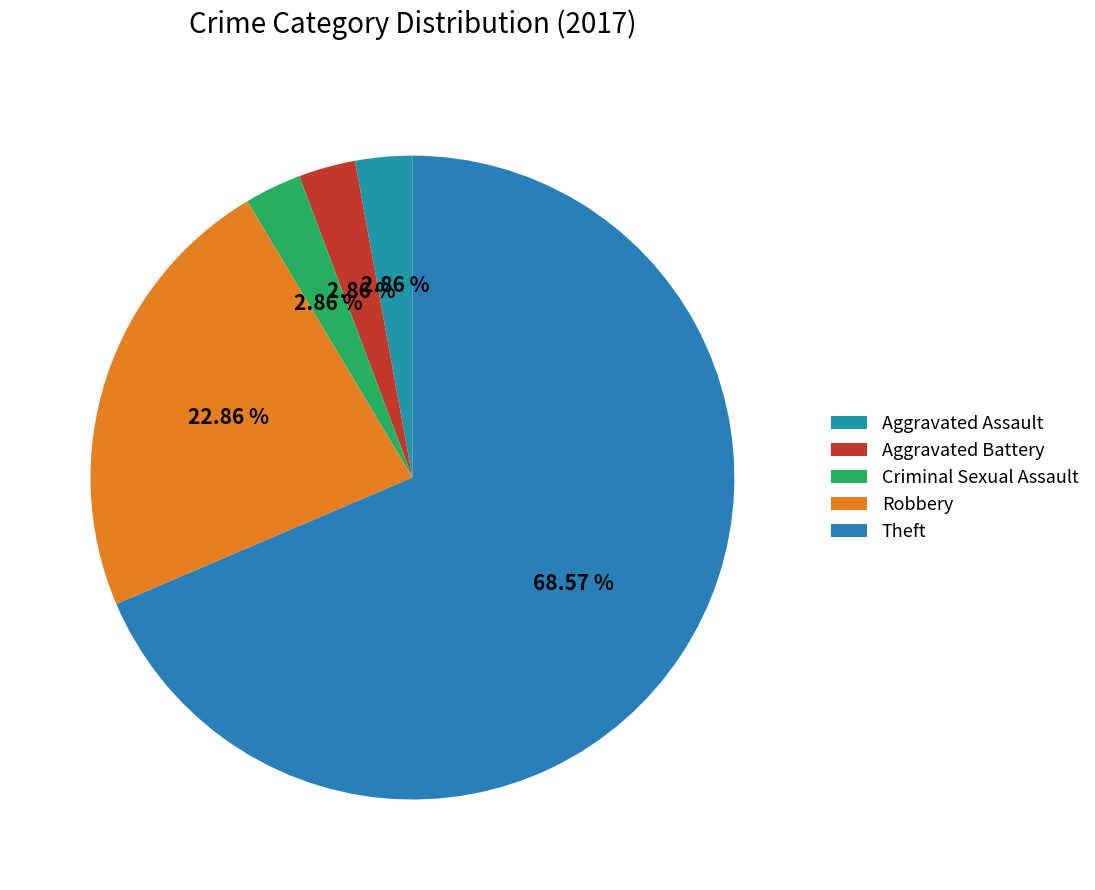

What percentage is the Criminal Sexual Assault slice, to the nearest percent?

3%